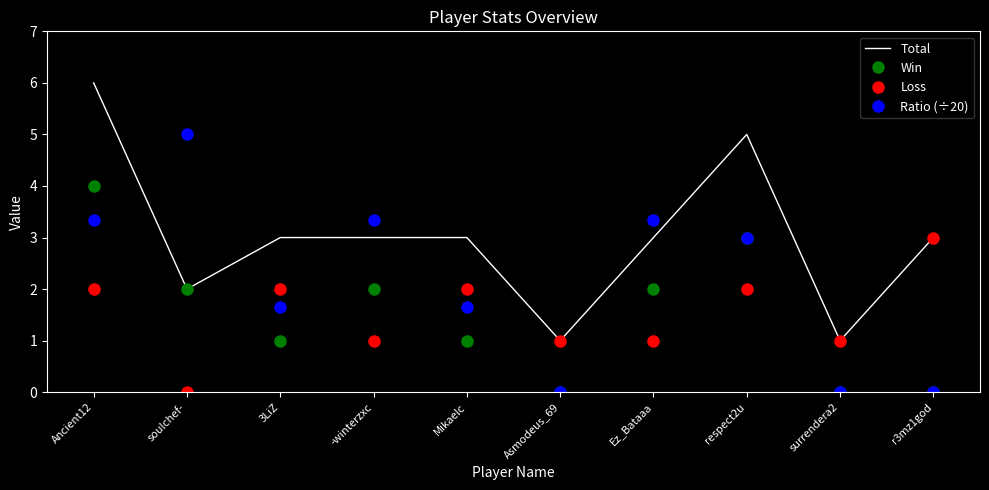

At which label does Total reach its peak?

Ancient12